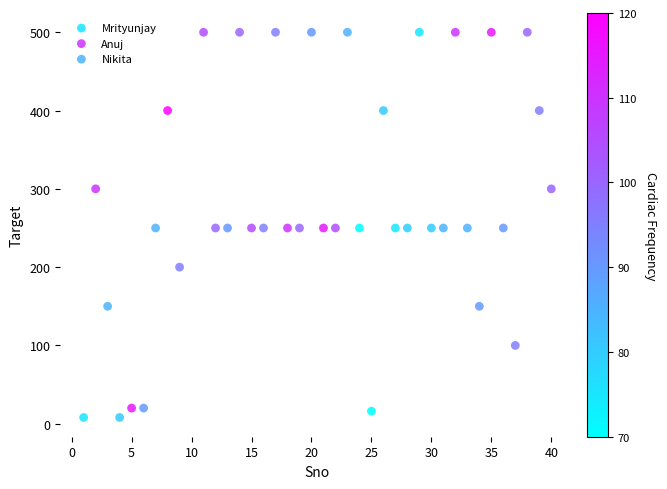

What are all the series names shown in the legend?

Mrityunjay, Anuj, Nikita